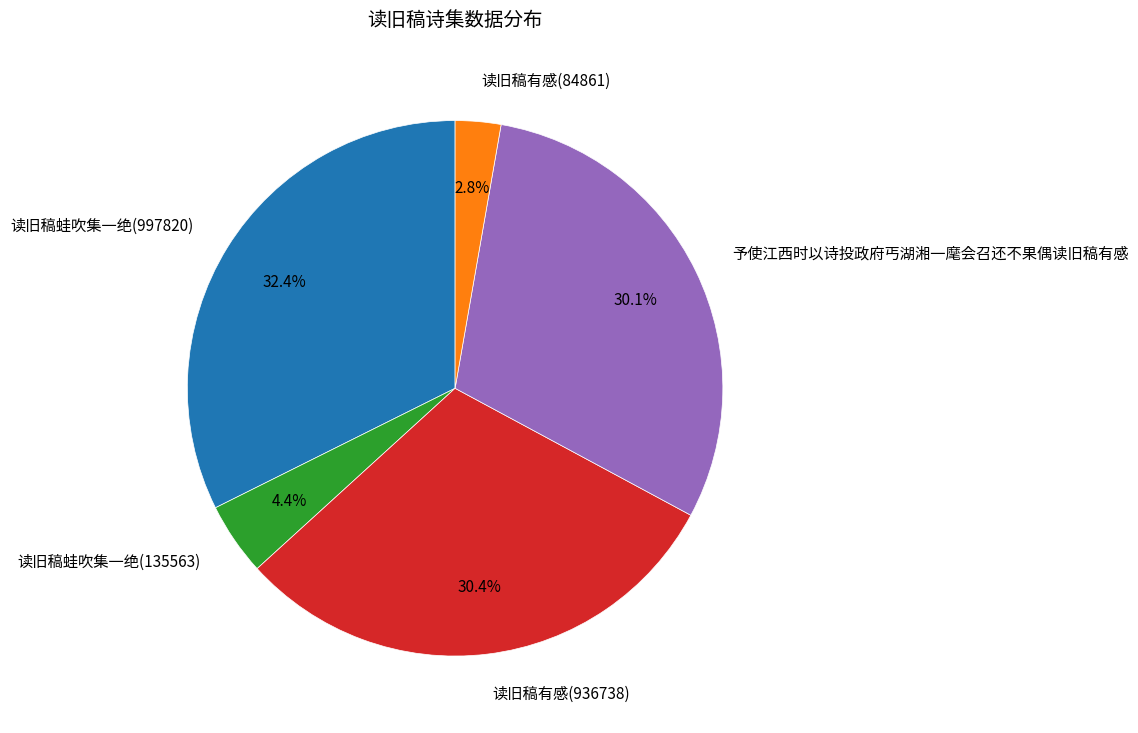

Which has a higher value, 读旧稿蛙吹集一绝(997820) or 读旧稿有感(84861)?

读旧稿蛙吹集一绝(997820)